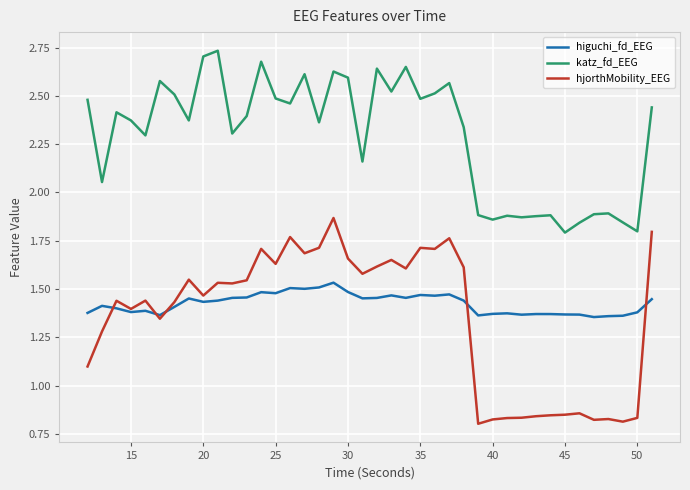

Count the higuchi_fd_EEG values in the range 1 to 2.

40